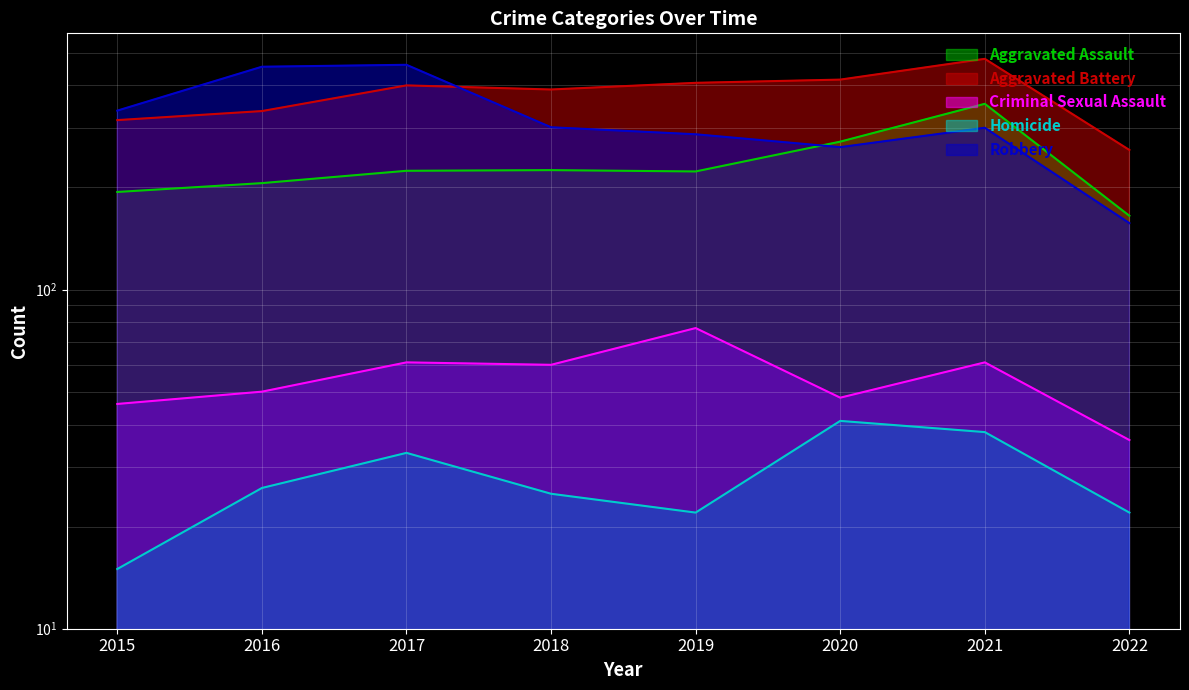

What is the difference between the Aggravated Battery values at 2017 and 2022?

142